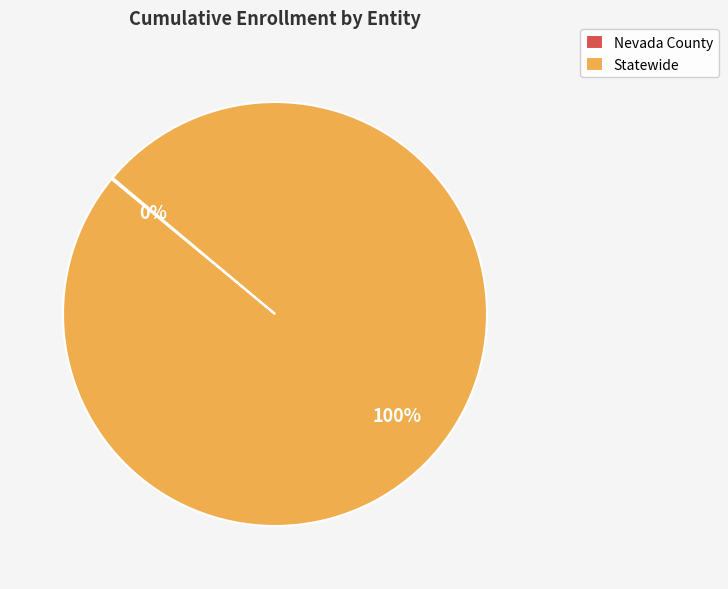

Which slice is the largest?

Statewide